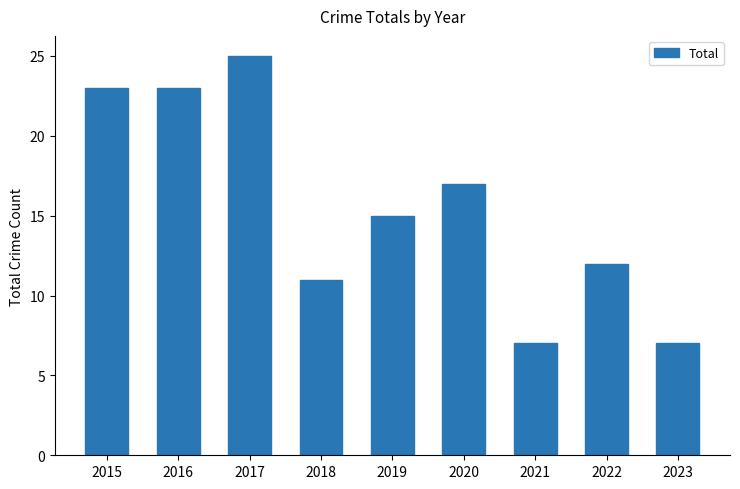

How many distinct data groups are displayed?

1